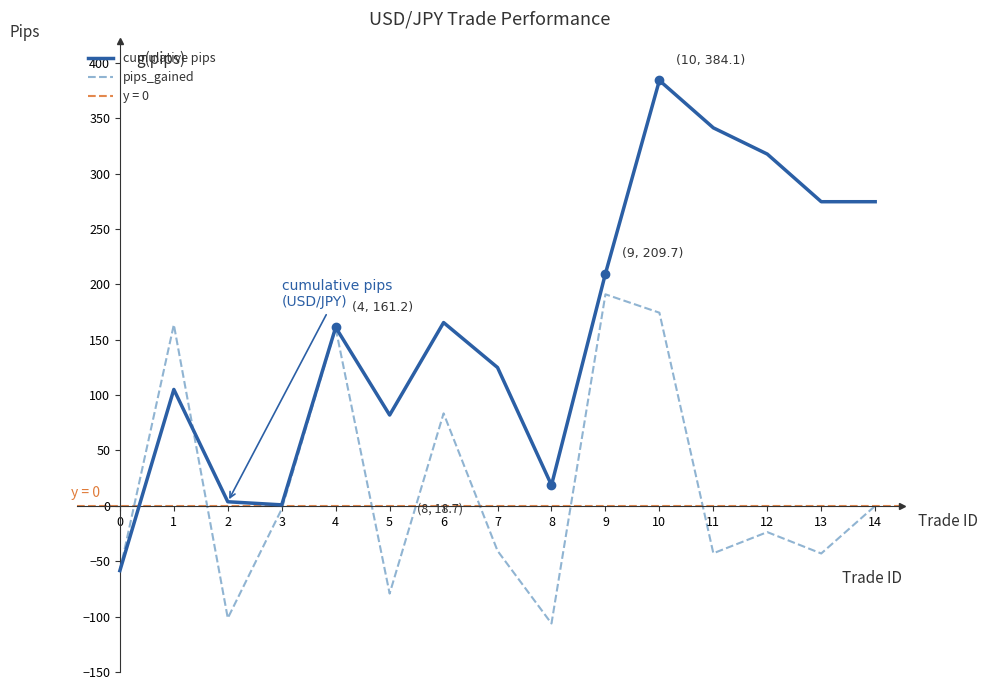

At which category does the chart reach its minimum across all series?

8